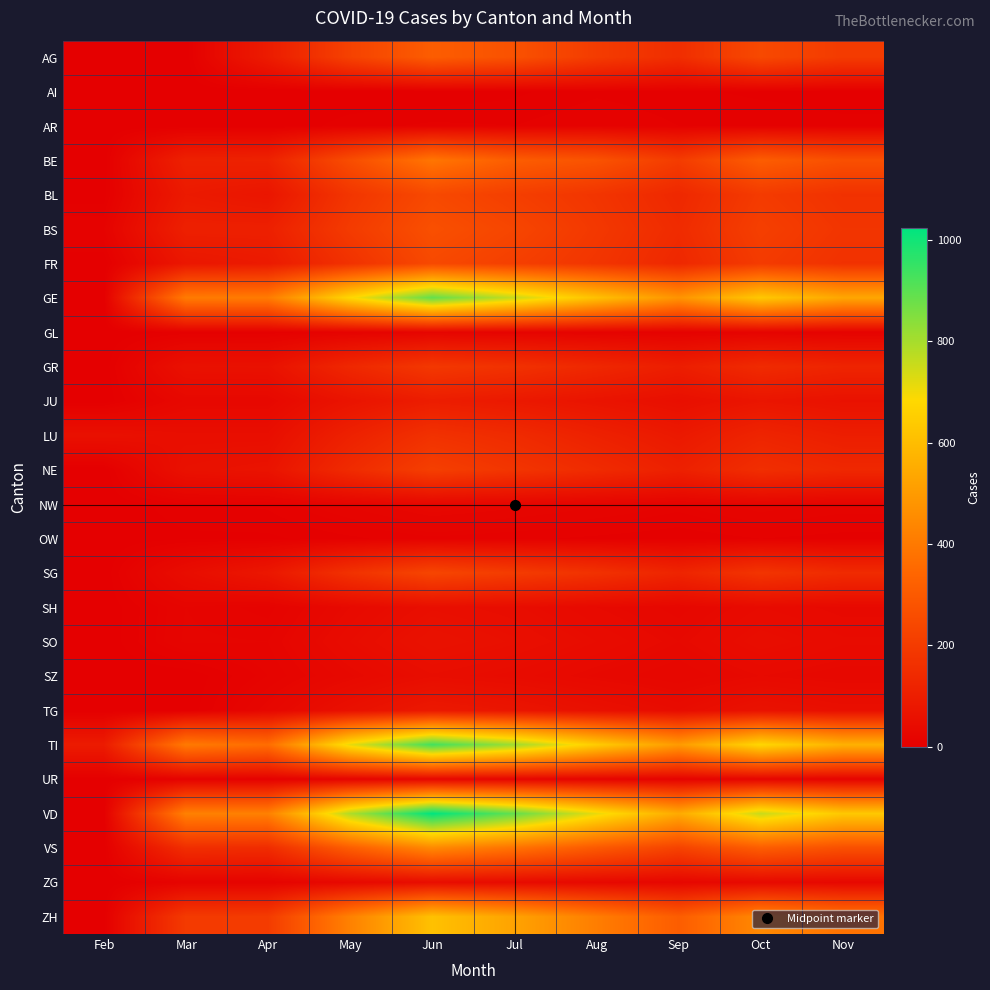

Reading right to left, list all the values displayed in this chart.

AG: Nov=198	Oct=245	Sep=154	Aug=201	Jul=273	Jun=312	May=221	Apr=94	Mar=0	Feb=0
AI: Nov=2	Oct=3	Sep=5	Aug=7	Jul=3	Jun=0	May=0	Apr=0	Mar=0	Feb=0
AR: Nov=5	Oct=7	Sep=8	Aug=12	Jul=8	Jun=9	May=6	Apr=0	Mar=0	Feb=0
BE: Nov=267	Oct=312	Sep=201	Aug=278	Jul=312	Jun=389	May=258	Apr=115	Mar=112	Feb=0
BL: Nov=167	Oct=198	Sep=134	Aug=178	Jul=210	Jun=245	May=180	Apr=73	Mar=88	Feb=1
BS: Nov=178	Oct=212	Sep=145	Aug=189	Jul=234	Jun=267	May=198	Apr=108	Mar=108	Feb=12
FR: Nov=167	Oct=198	Sep=134	Aug=178	Jul=212	Jun=245	May=167	Apr=89	Mar=77	Feb=0
GE: Nov=534	Oct=634	Sep=478	Aug=612	Jul=756	Jun=890	May=678	Apr=406	Mar=405	Feb=0
GL: Nov=11	Oct=14	Sep=9	Aug=12	Jul=15	Jun=18	May=12	Apr=5	Mar=5	Feb=0
GR: Nov=123	Oct=145	Sep=101	Aug=134	Jul=167	Jun=189	May=134	Apr=59	Mar=58	Feb=0
JU: Nov=61	Oct=72	Sep=51	Aug=67	Jul=84	Jun=98	May=67	Apr=29	Mar=29	Feb=0
LU: Nov=101	Oct=123	Sep=84	Aug=112	Jul=145	Jun=167	May=112	Apr=49	Mar=49	Feb=57
NE: Nov=134	Oct=156	Sep=109	Aug=145	Jul=178	Jun=212	May=145	Apr=66	Mar=59	Feb=0
NW: Nov=17	Oct=21	Sep=14	Aug=19	Jul=24	Jun=28	May=19	Apr=9	Mar=7	Feb=0
OW: Nov=6	Oct=8	Sep=5	Aug=7	Jul=9	Jun=11	May=7	Apr=3	Mar=3	Feb=0
SG: Nov=145	Oct=178	Sep=123	Aug=167	Jul=201	Jun=234	May=167	Apr=79	Mar=45	Feb=0
SH: Nov=32	Oct=38	Sep=26	Aug=34	Jul=45	Jun=51	May=34	Apr=12	Mar=18	Feb=0
SO: Nov=39	Oct=47	Sep=32	Aug=42	Jul=53	Jun=62	May=42	Apr=18	Mar=19	Feb=0
SZ: Nov=29	Oct=34	Sep=24	Aug=31	Jul=40	Jun=47	May=31	Apr=14	Mar=0	Feb=0
TG: Nov=52	Oct=62	Sep=42	Aug=56	Jul=72	Jun=84	May=56	Apr=25	Mar=0	Feb=0
TI: Nov=567	Oct=678	Sep=498	Aug=645	Jul=812	Jun=934	May=712	Apr=363	Mar=401	Feb=92
UR: Nov=15	Oct=18	Sep=12	Aug=16	Jul=20	Jun=24	May=16	Apr=6	Mar=9	Feb=1
VD: Nov=634	Oct=756	Sep=545	Aug=712	Jul=890	Jun=1023	May=789	Apr=421	Mar=421	Feb=0
VS: Nov=267	Oct=312	Sep=223	Aug=298	Jul=378	Jun=445	May=312	Apr=148	Mar=154	Feb=0
ZG: Nov=28	Oct=33	Sep=23	Aug=30	Jul=38	Jun=45	May=30	Apr=13	Mar=14	Feb=0
ZH: Nov=378	Oct=445	Sep=312	Aug=412	Jul=523	Jun=612	May=423	Apr=200	Mar=196	Feb=0